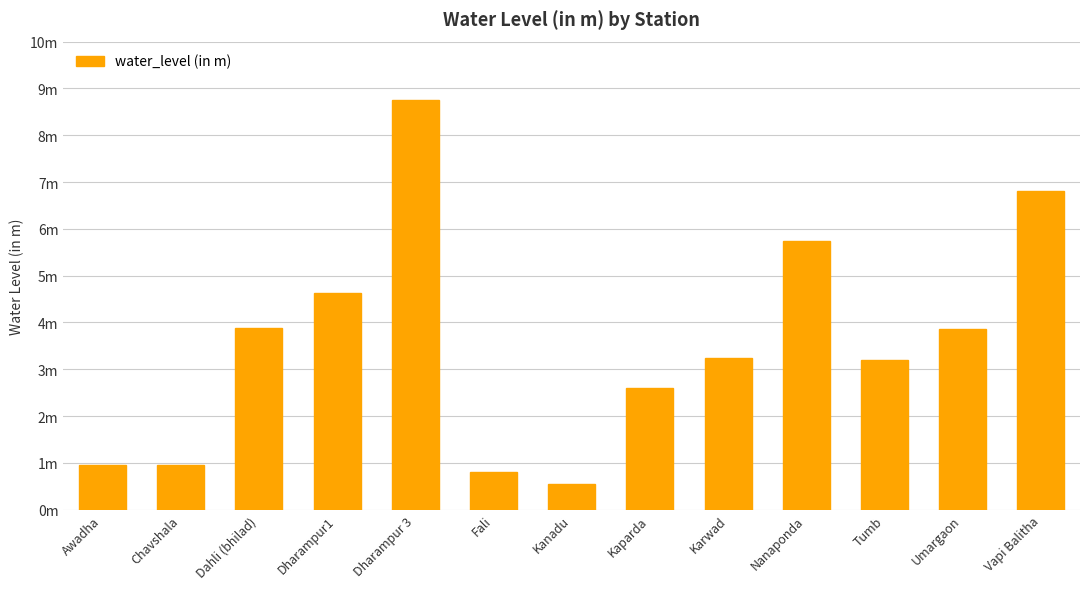

Are the bars horizontal?

No